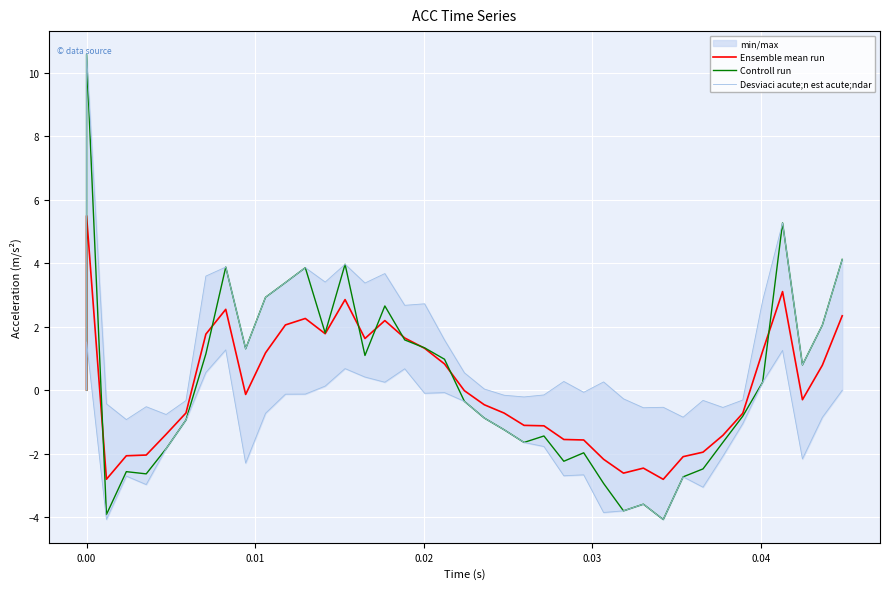

How many values in the Controll run series exceed 0?

19